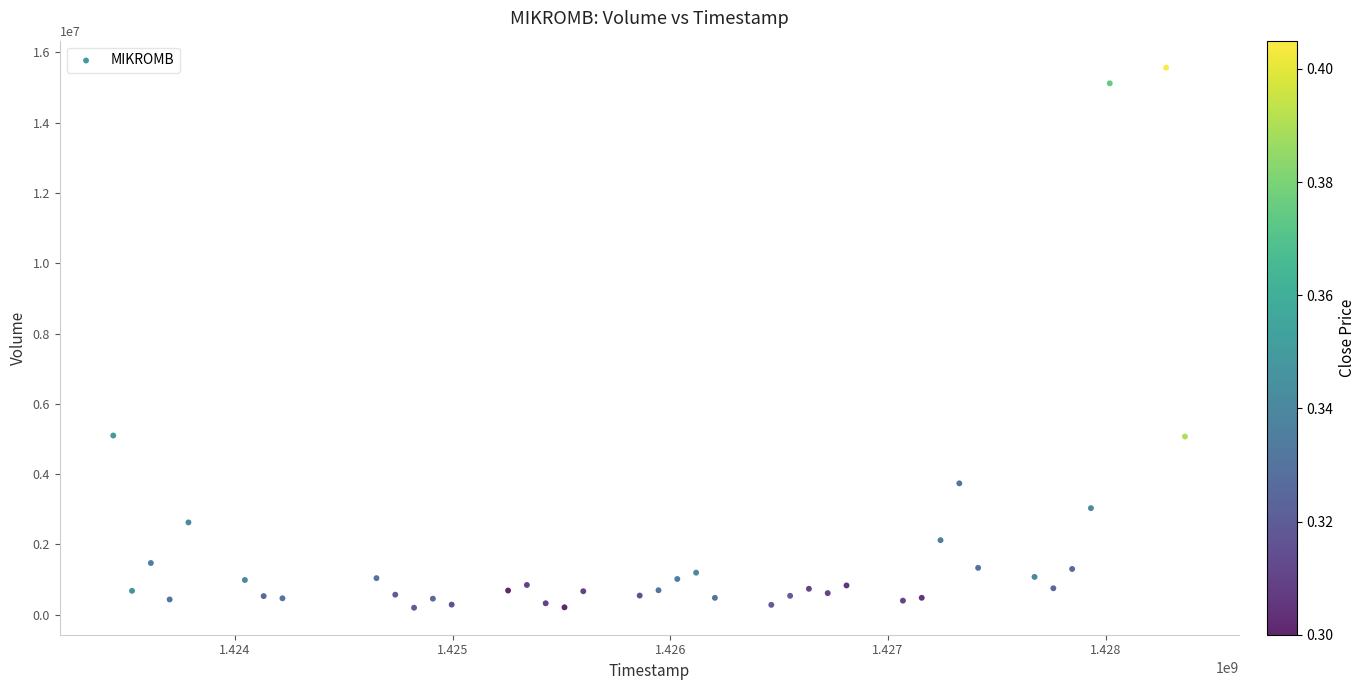

What is the range of Y values (max minus min)?

15368200